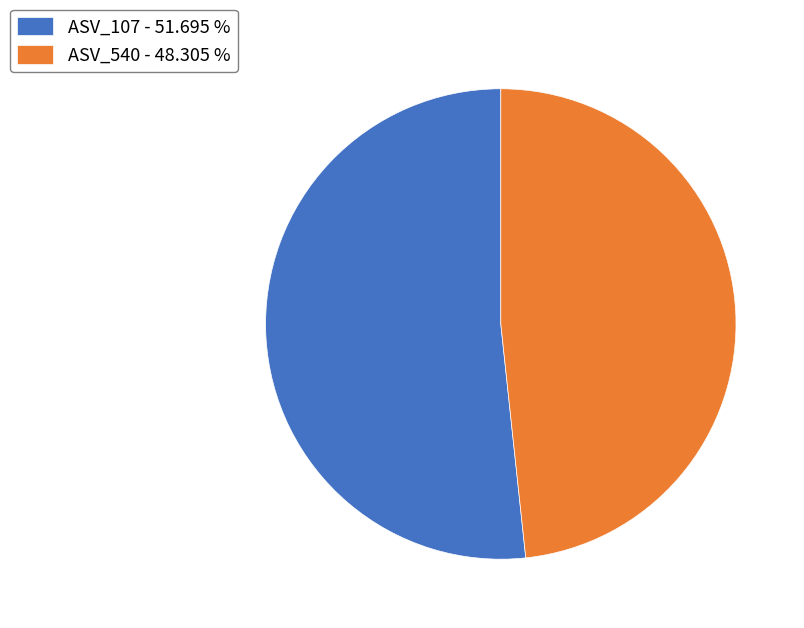

Do ASV_540 - 48.305 % and ASV_107 - 51.695 % together represent more than half of the pie?

Yes